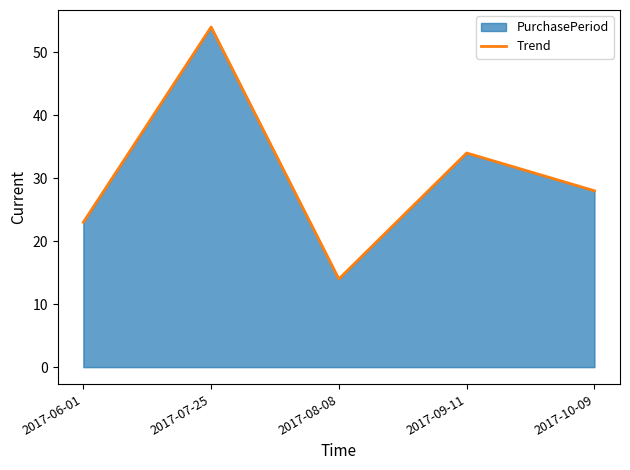

True or false: there are more than 1 points higher than both neighbors.

True